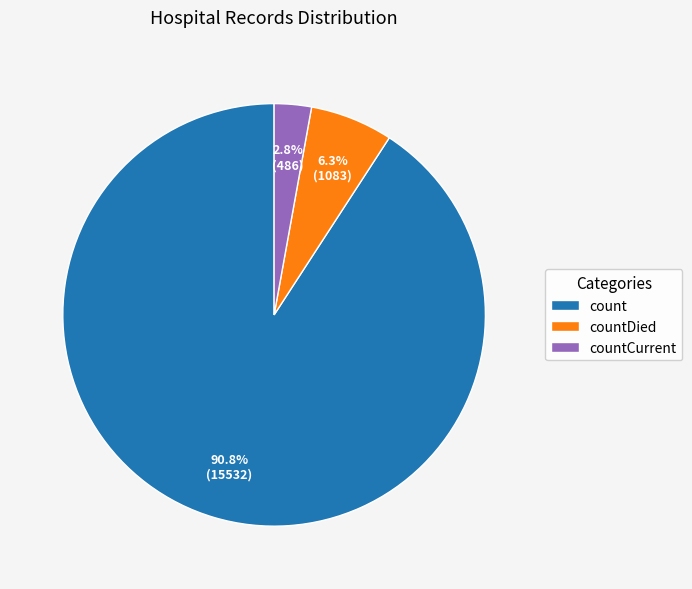

The count slice represents 91% of the pie. True or false?

True